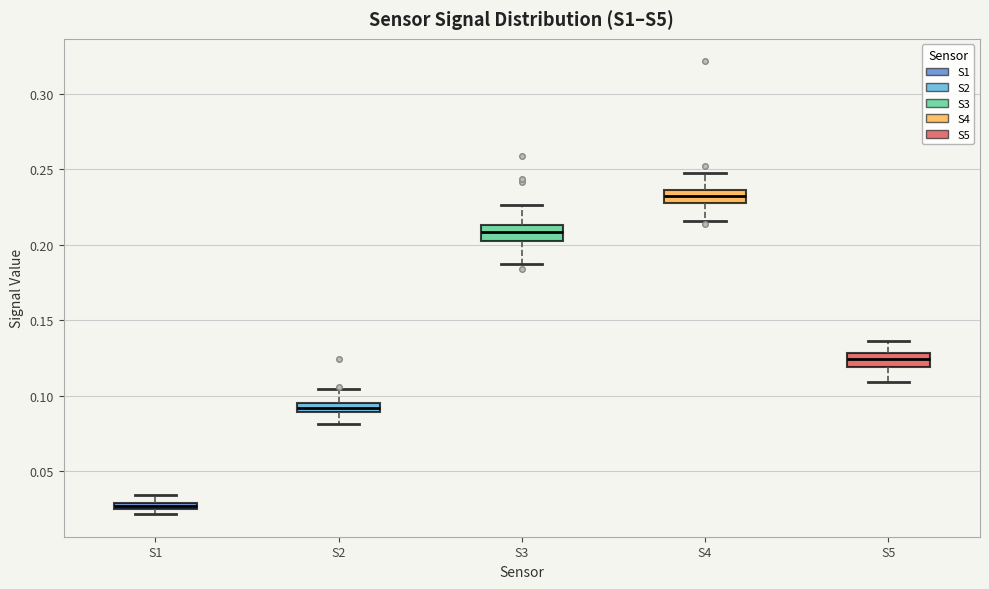

Which box has the lowest median line?

S1